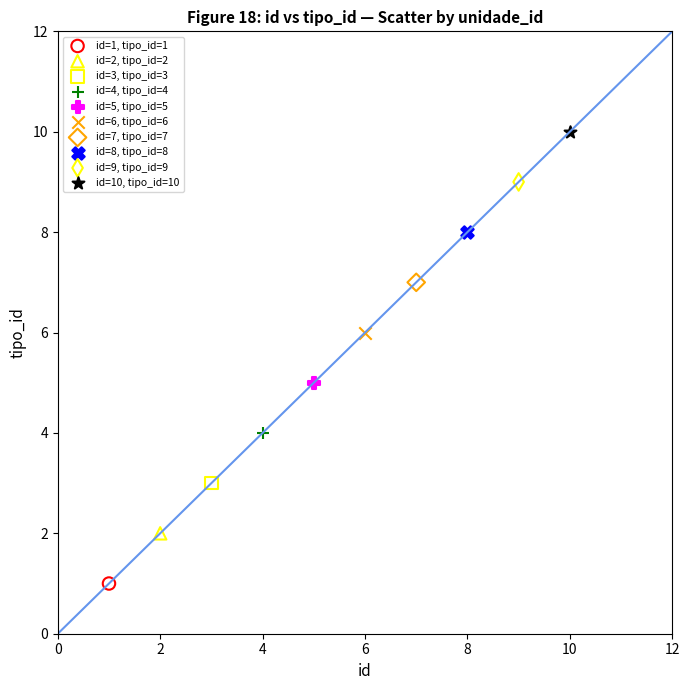

What are all the series names shown in the legend?

id=1, tipo_id=1, id=2, tipo_id=2, id=3, tipo_id=3, id=4, tipo_id=4, id=5, tipo_id=5, id=6, tipo_id=6, id=7, tipo_id=7, id=8, tipo_id=8, id=9, tipo_id=9, id=10, tipo_id=10